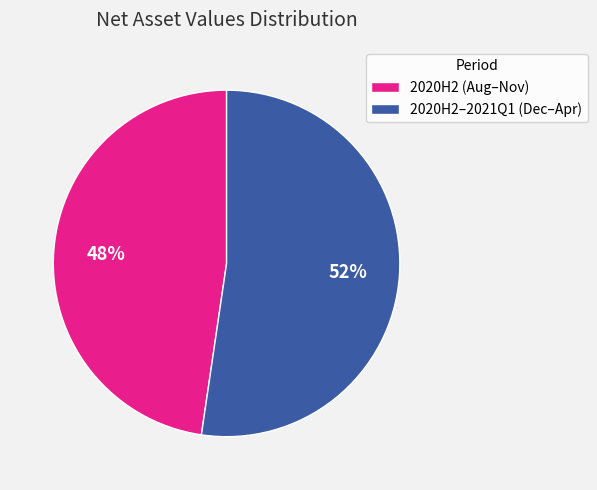

How many slices are in this pie chart?

2